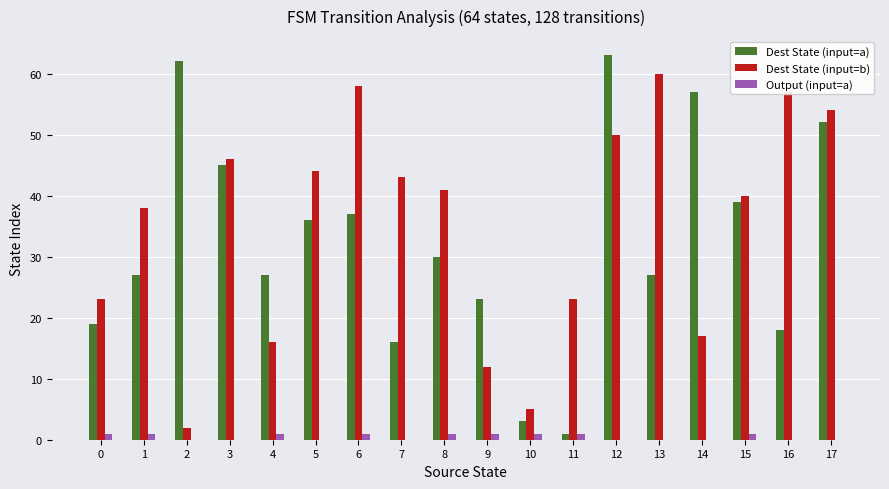

Between 8 and 11, which series saw the biggest shift?

Dest State (input=a)